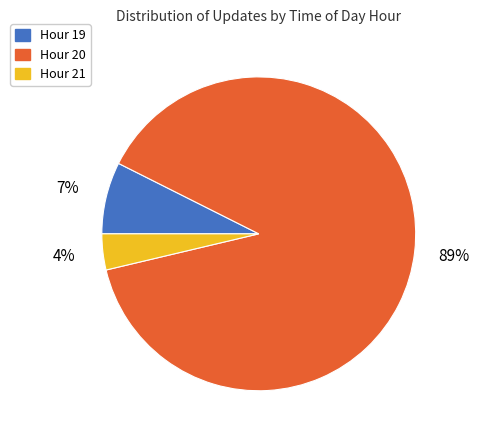

Does any single category account for the majority?

Yes